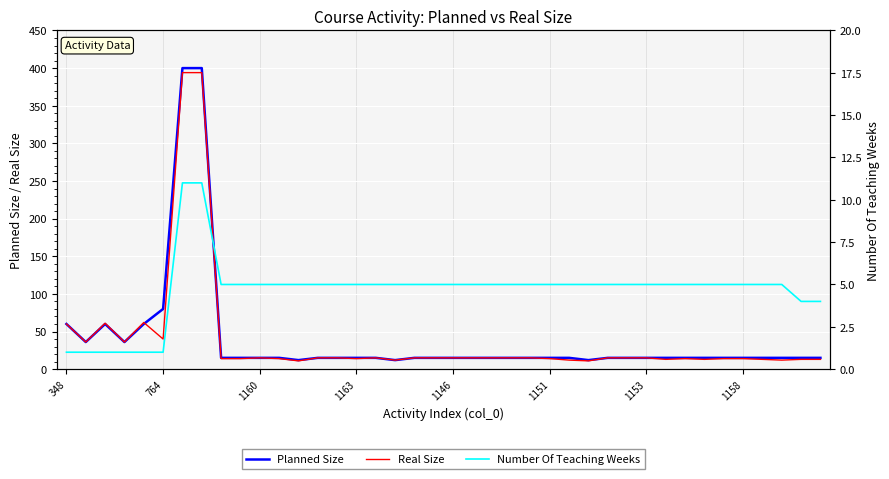

What is the label of the 9th point from the right?

31